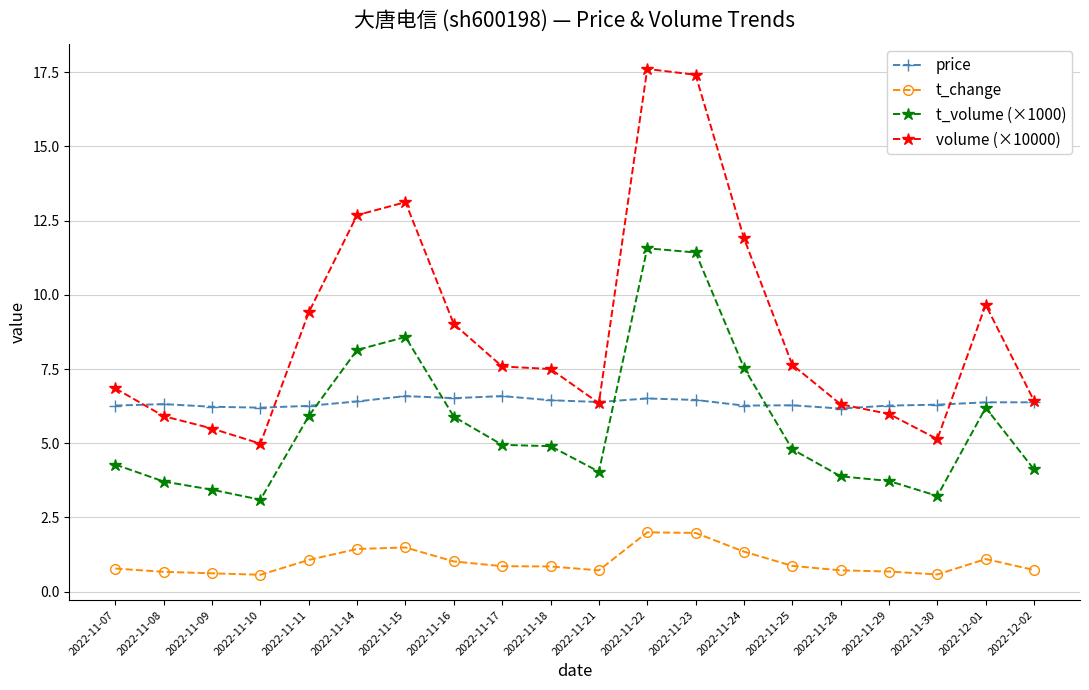

Rank the series by their maximum value, from highest to lowest.

volume (×10000), t_volume (×1000), price, t_change